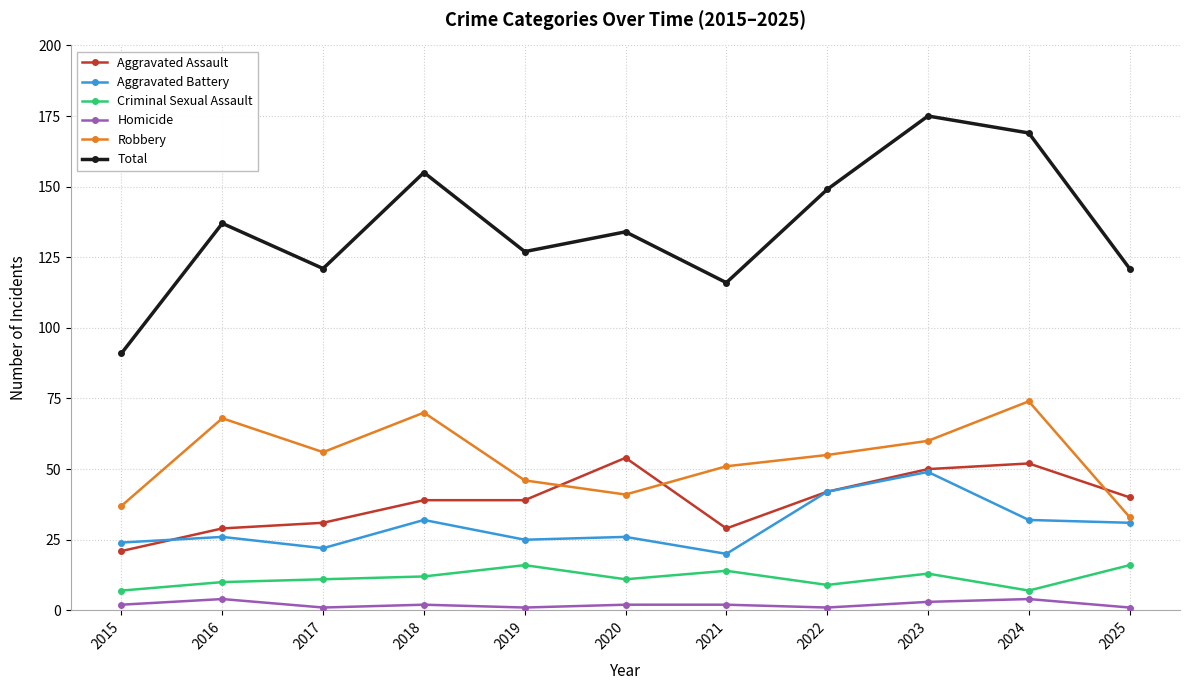

Which label corresponds to the largest value in the chart?

2023